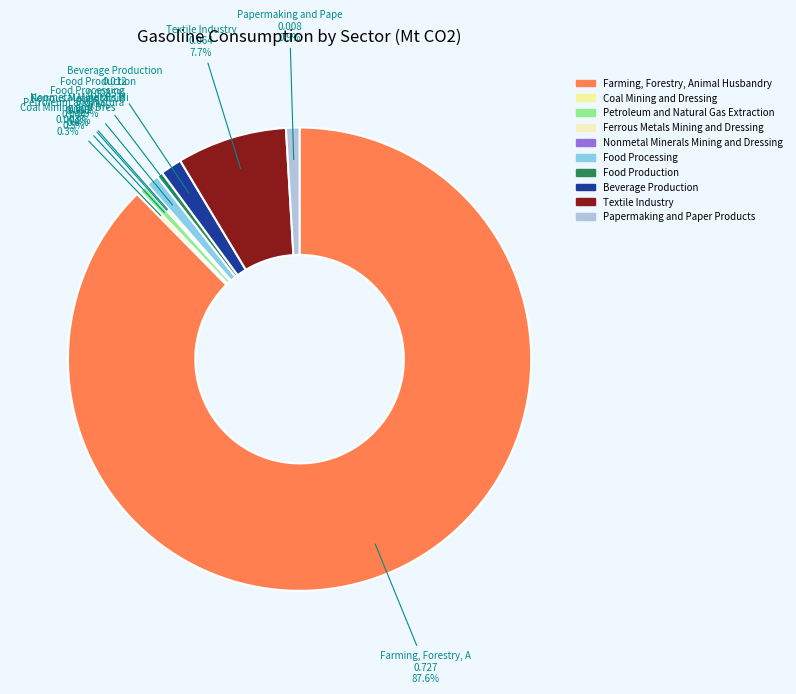

To the nearest percent, what is the average slice percentage?

10%